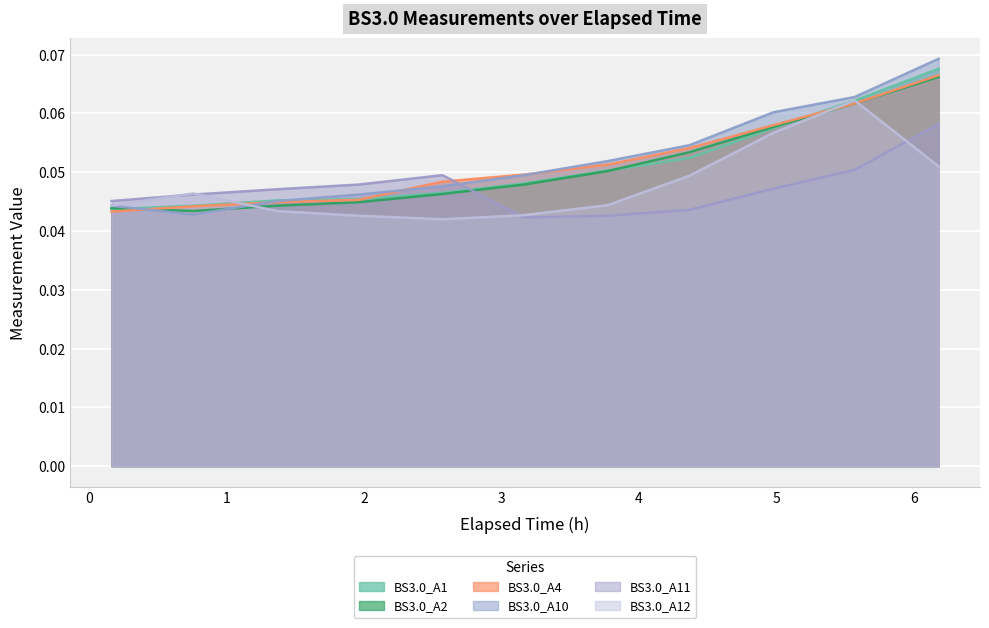

Count the BS3.0_A2 values in the range 0 to 1.

11